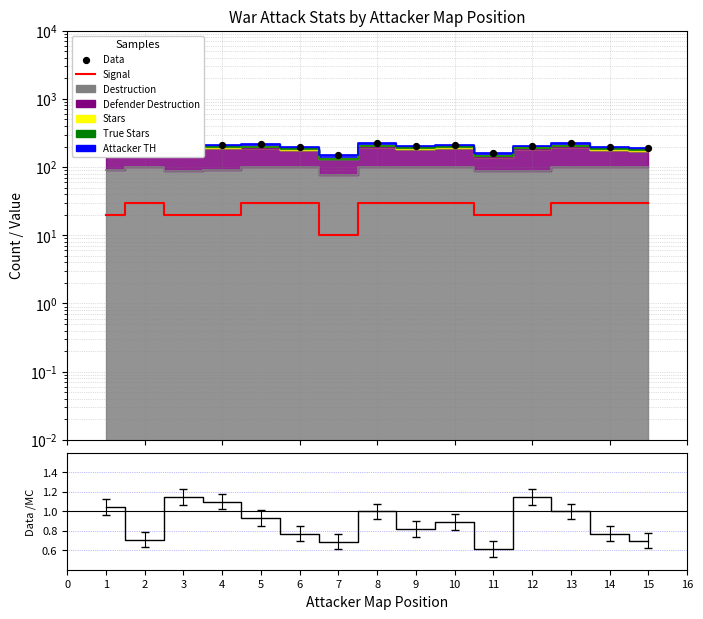

At how many categories does at least one series exceed 22?

15